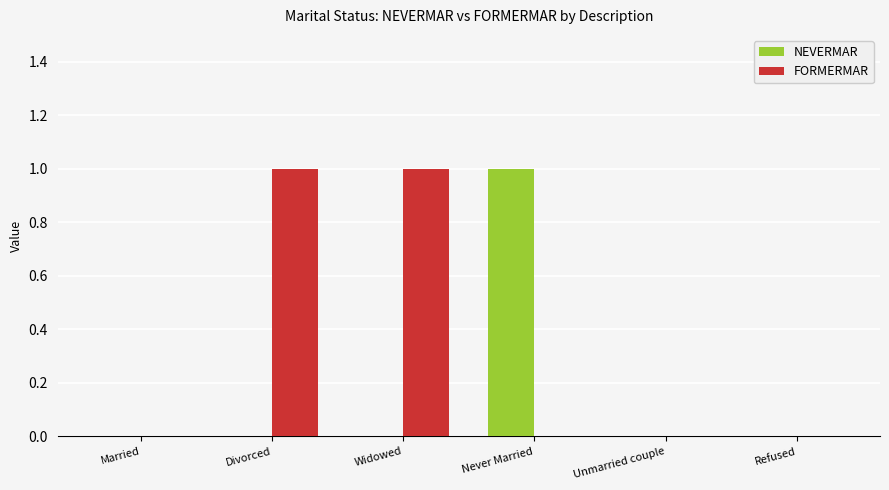

Reading left to right, transcribe all the data shown in this chart.

NEVERMAR: Married=0	Divorced=0	Widowed=0	Never Married=1	Unmarried couple=0	Refused=0
FORMERMAR: Married=0	Divorced=1	Widowed=1	Never Married=0	Unmarried couple=0	Refused=0